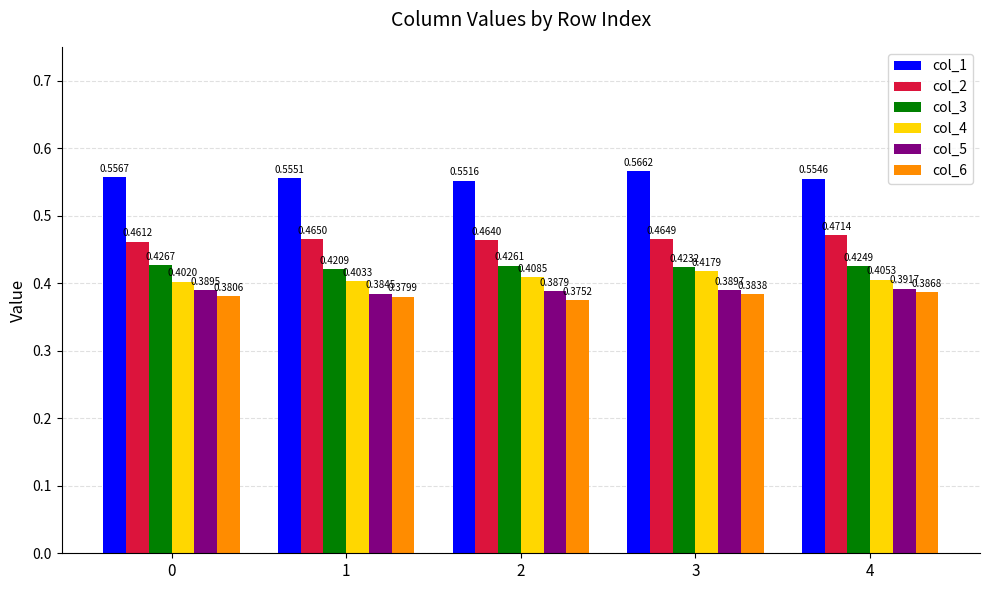

Which series has the largest total across all categories?

col_1